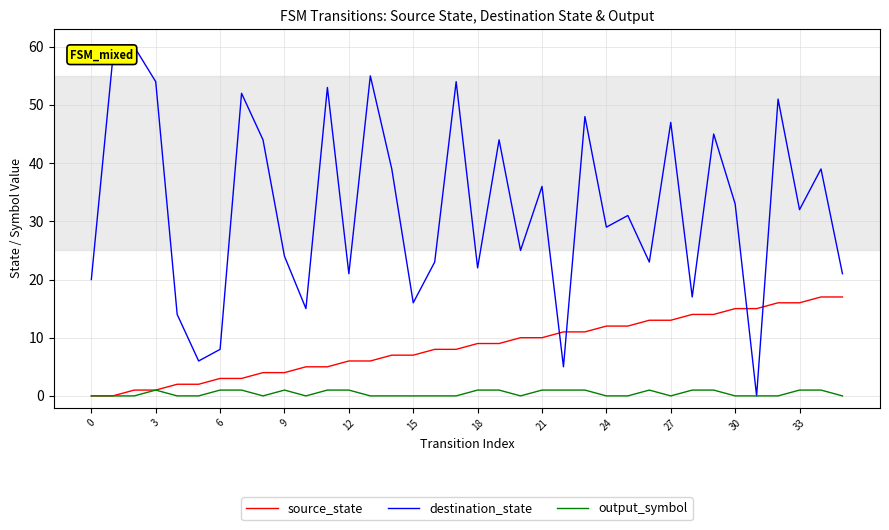

Rank the series by their average value, from highest to lowest.

destination_state, source_state, output_symbol